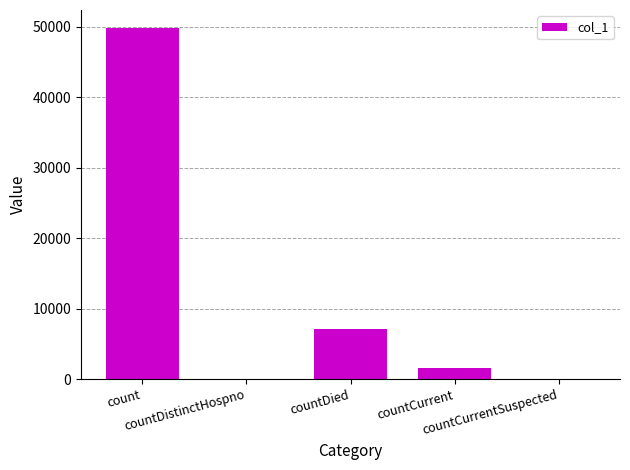

What is the difference between the values at countDied and countDistinctHospno?

7061